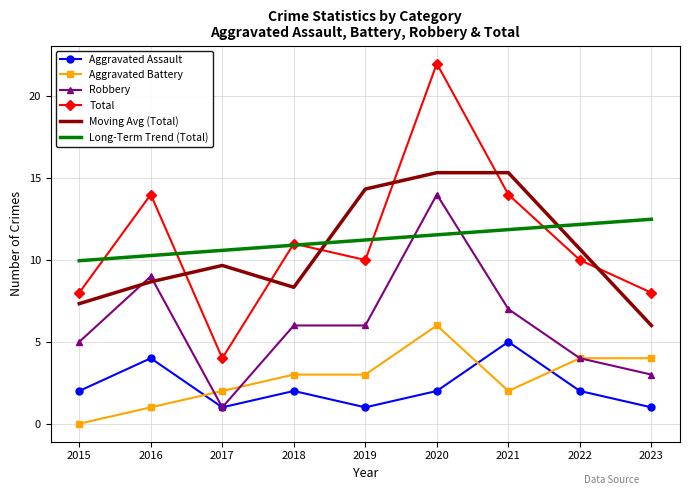

At which label does Robbery first exceed 6?

2016